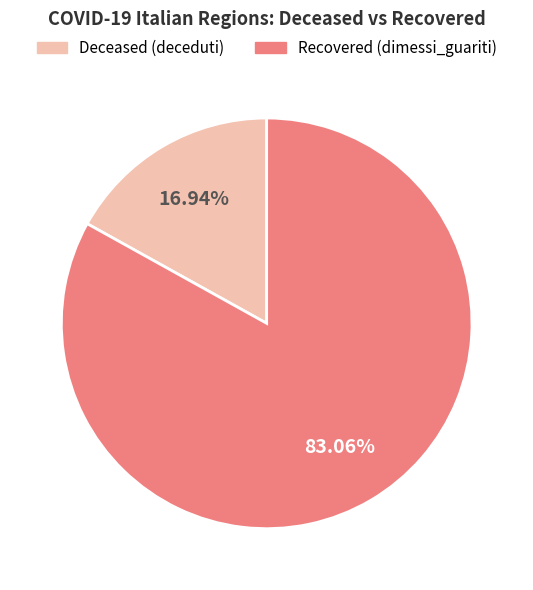

Is there a majority slice in this chart?

Yes